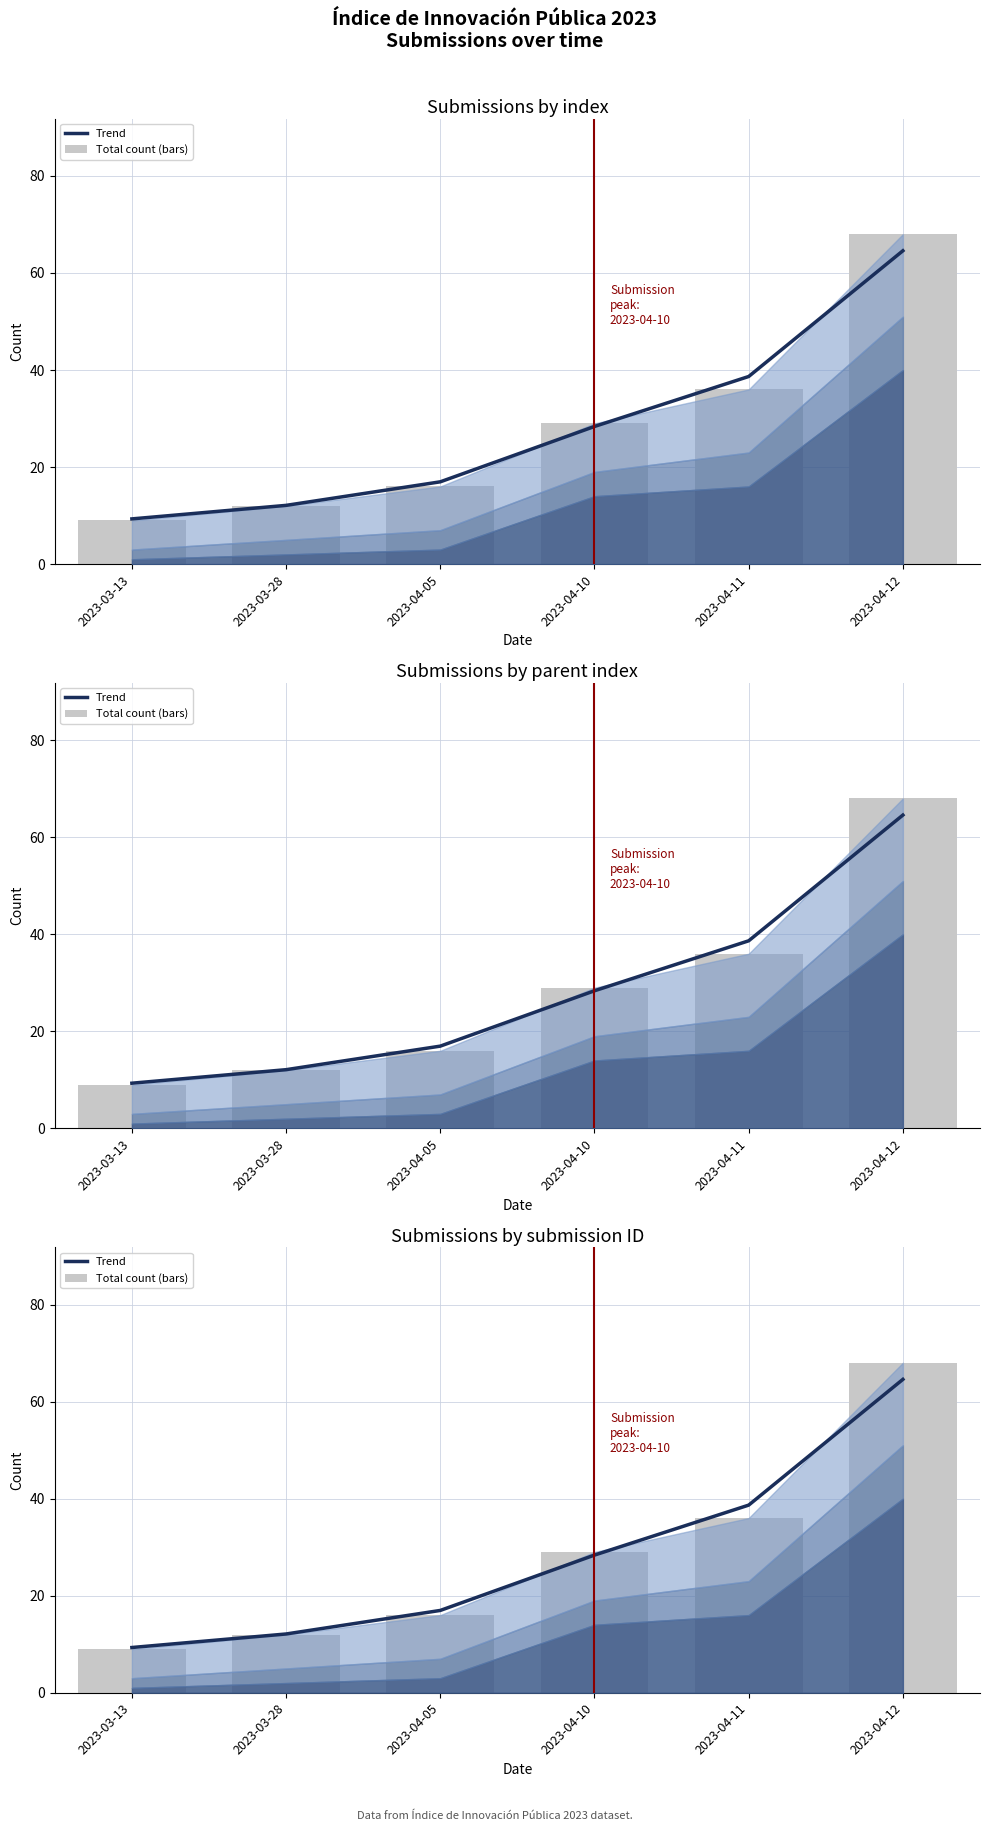

What is the maximum value for Total count (bars)?

68.0